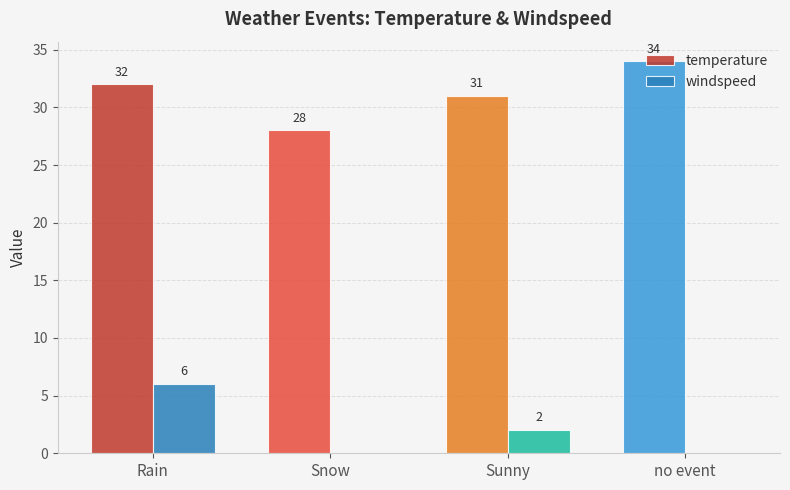

What is the greatest value displayed?

34